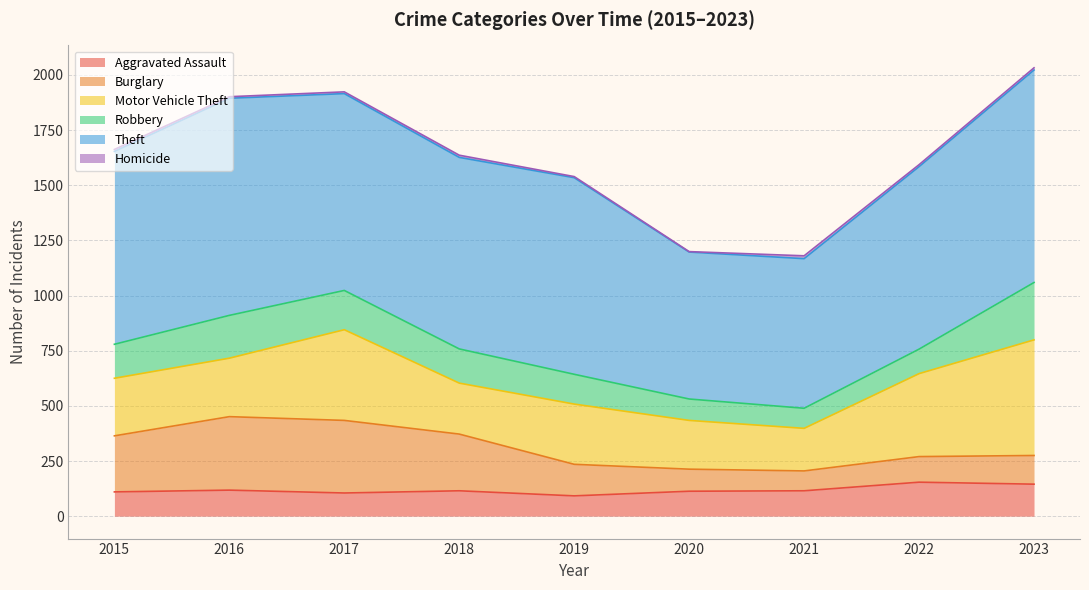

Does the chart have visible grid lines?

Yes